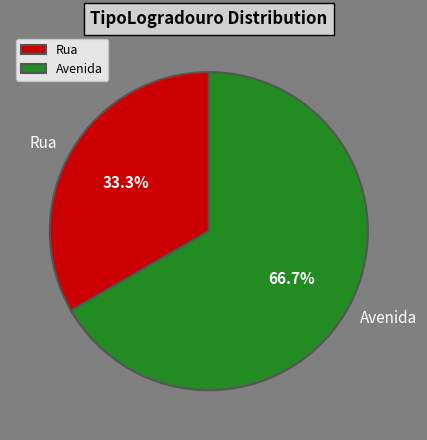

To the nearest percent, what is the average slice percentage?

50%